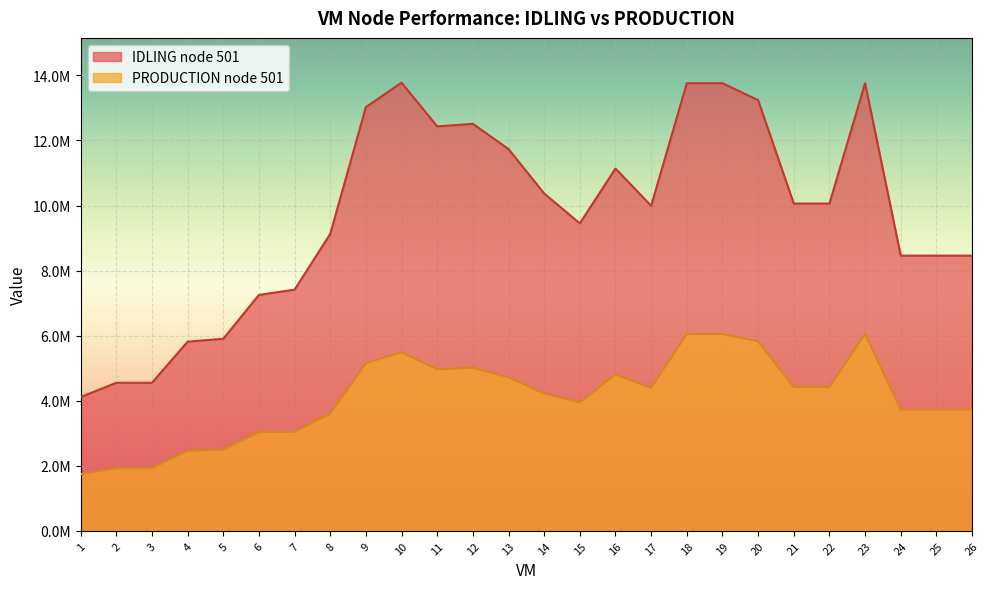

Does the chart display data point markers on the line(s)?

No